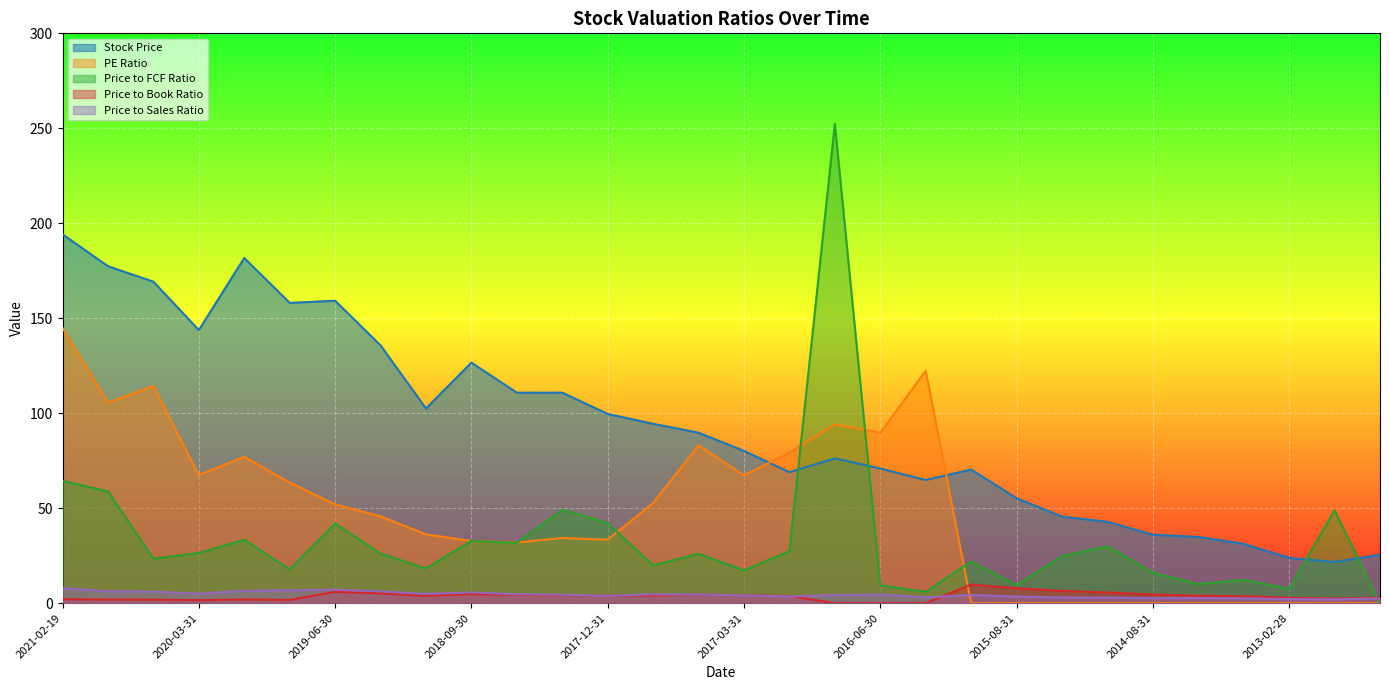

At which category is the sum across all series the highest?

2016-09-30